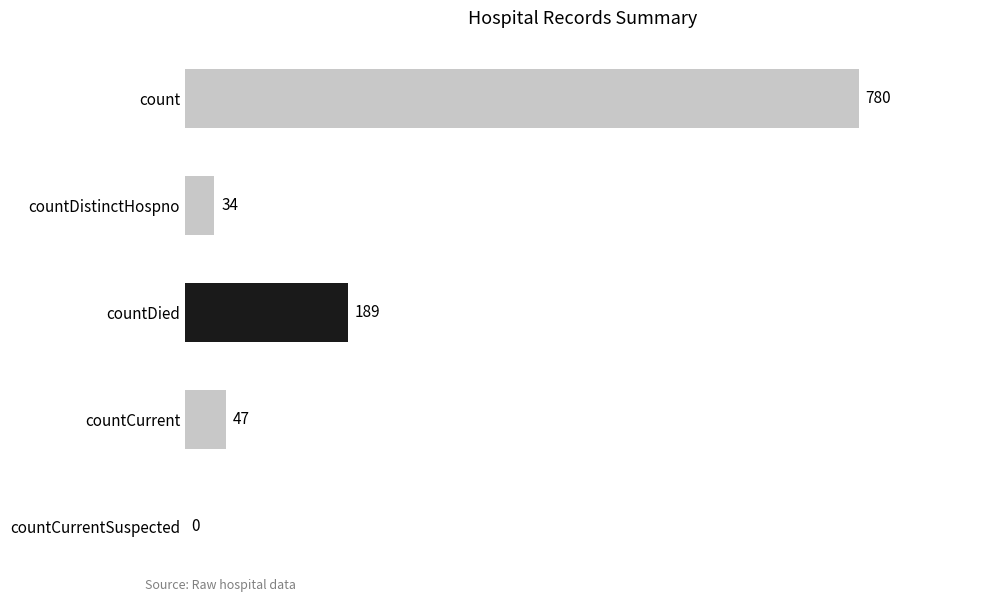

Reading bottom to top, what are all the values shown in this chart?

countCurrentSuspected=0	countCurrent=47	countDied=189	countDistinctHospno=34	count=780